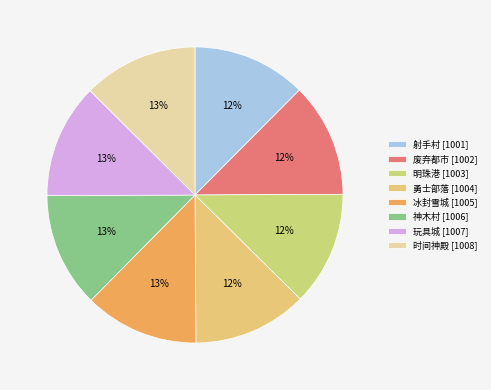

To the nearest percent, what percentage of the pie is 冰封雪城?

13%